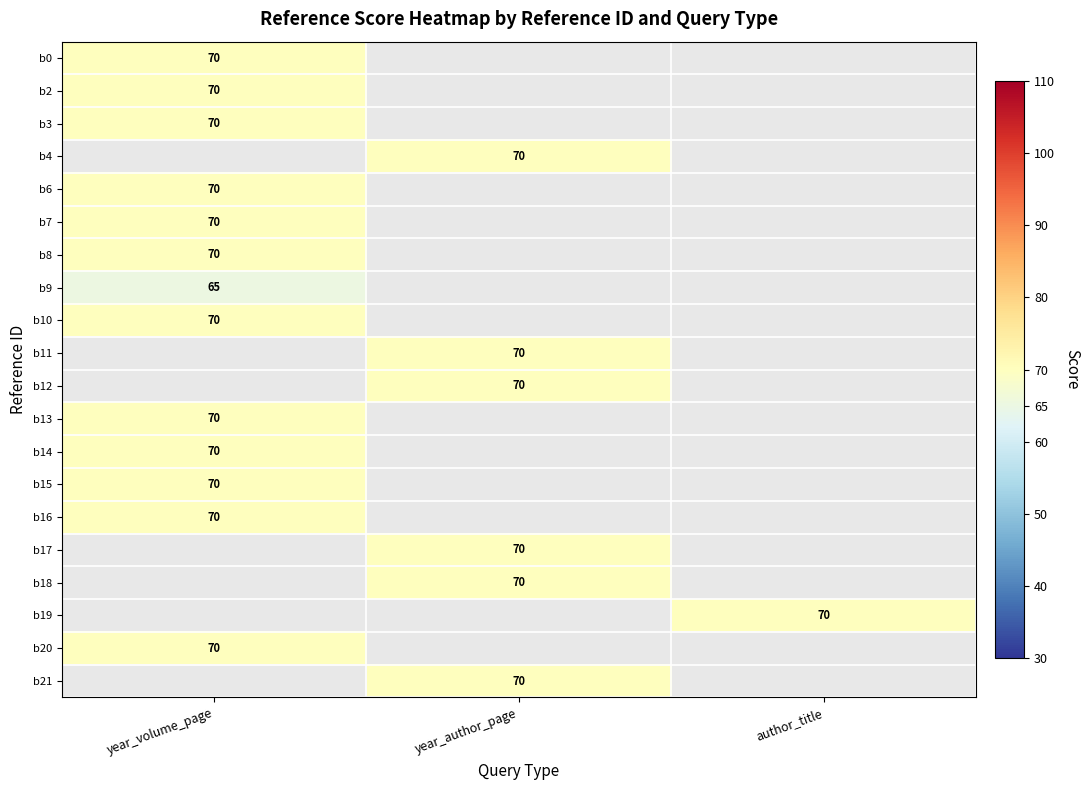

The b18 series shows 70 at year_author_page. True or false?

True